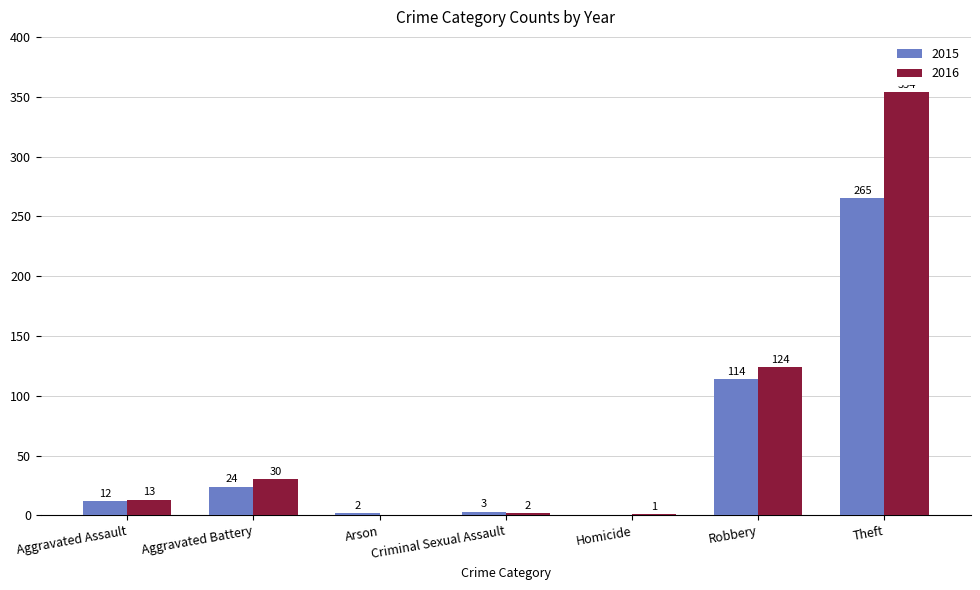

What is the maximum value for 2016?

354